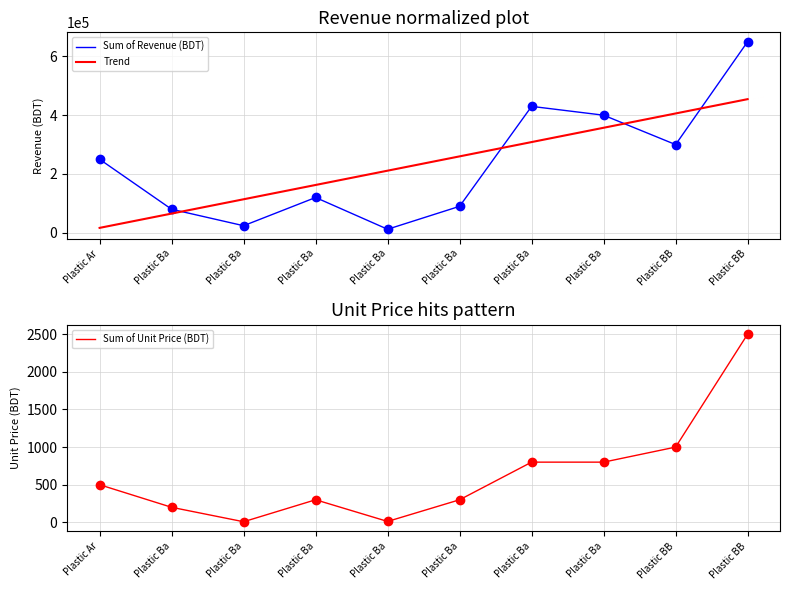

How many data points in Sum of Revenue (BDT) are above 250000?

4